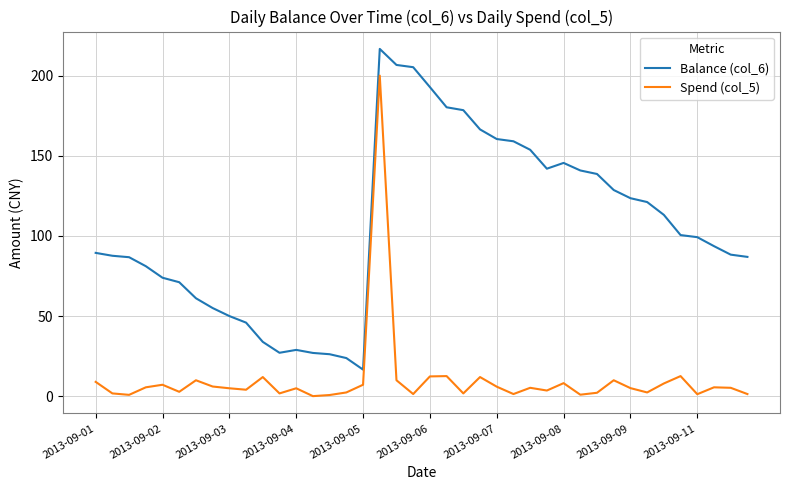

What is the smallest value displayed?

0.1